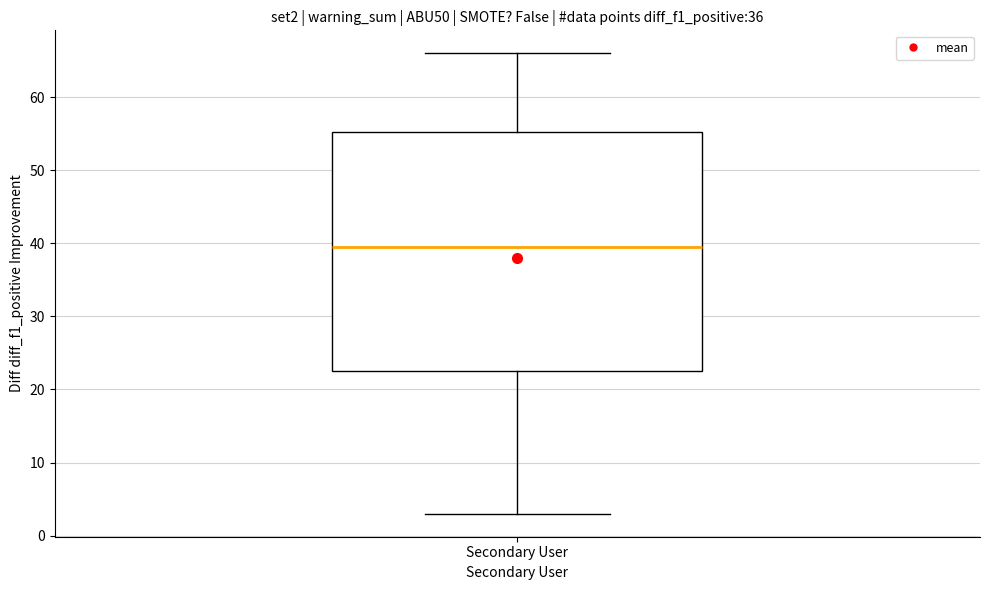

Where does the median line of the box for Secondary User sit on the y-axis? The values are not printed on the chart, so give them approximately, as read against the axis.

40